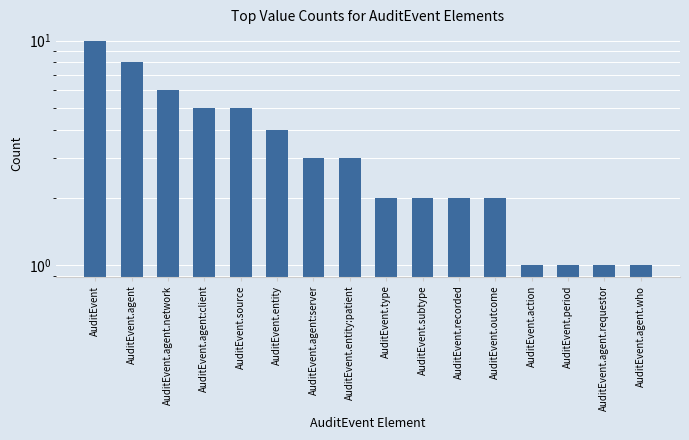

How many bars are there in total?

16